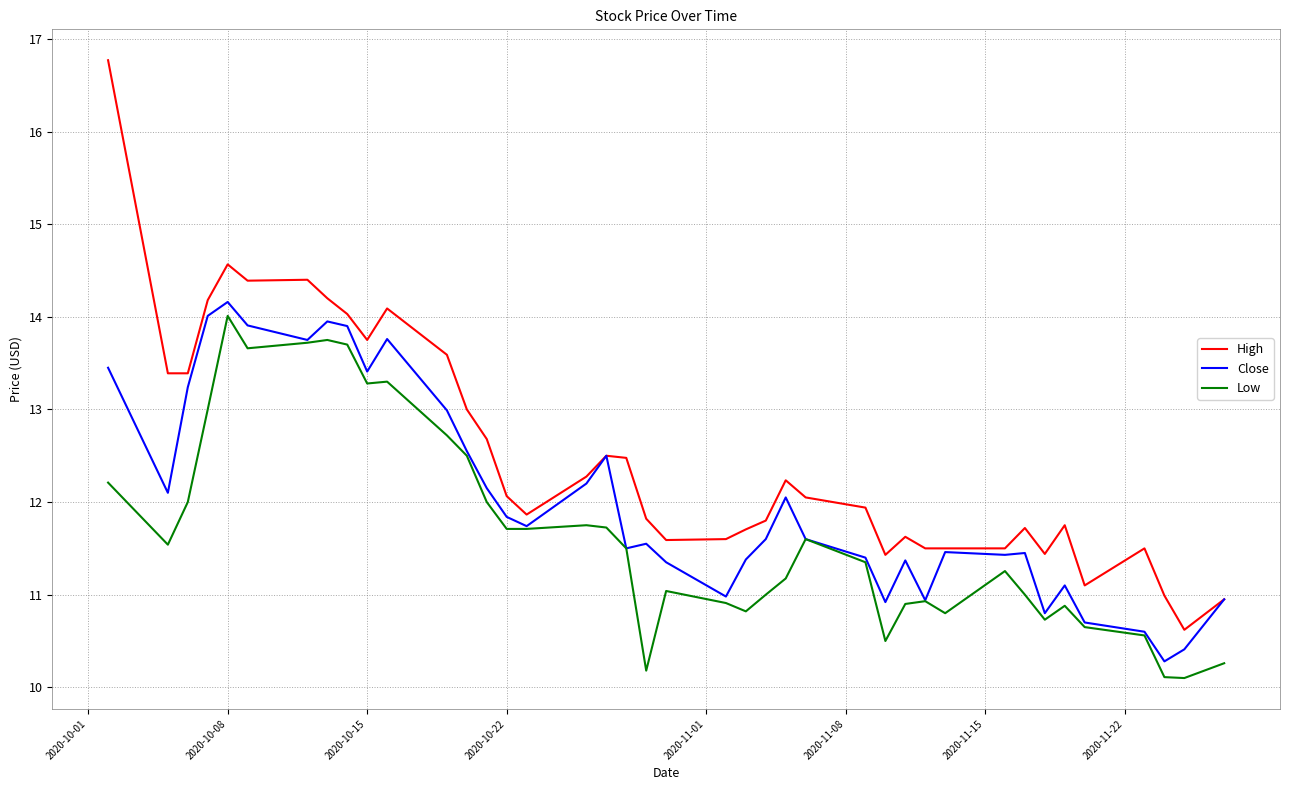

What is the maximum value for Low?

14.0